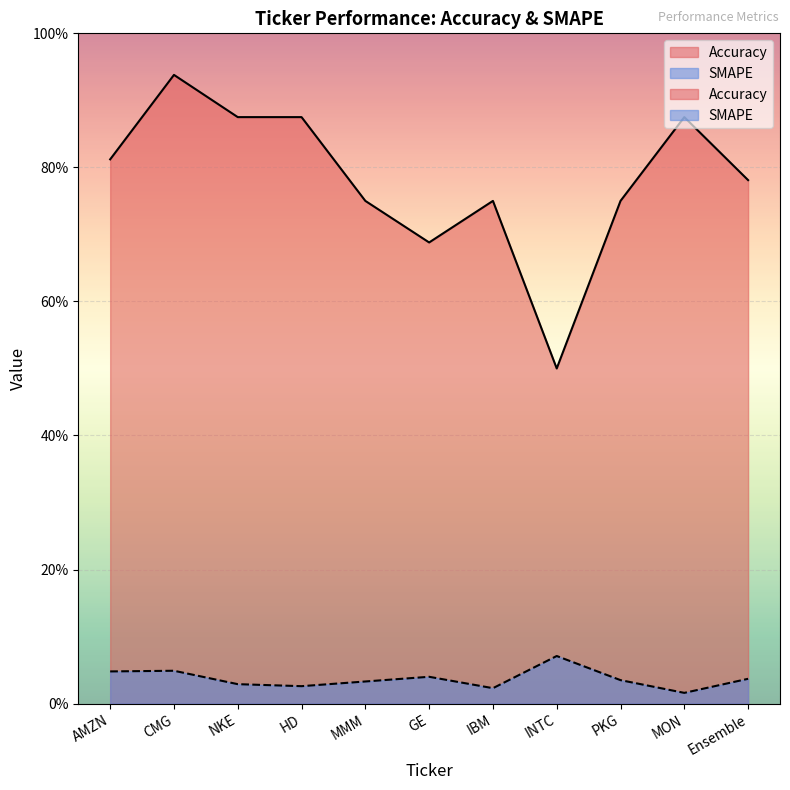

At MON, list the series in order from smallest to largest.

SMAPE, Accuracy